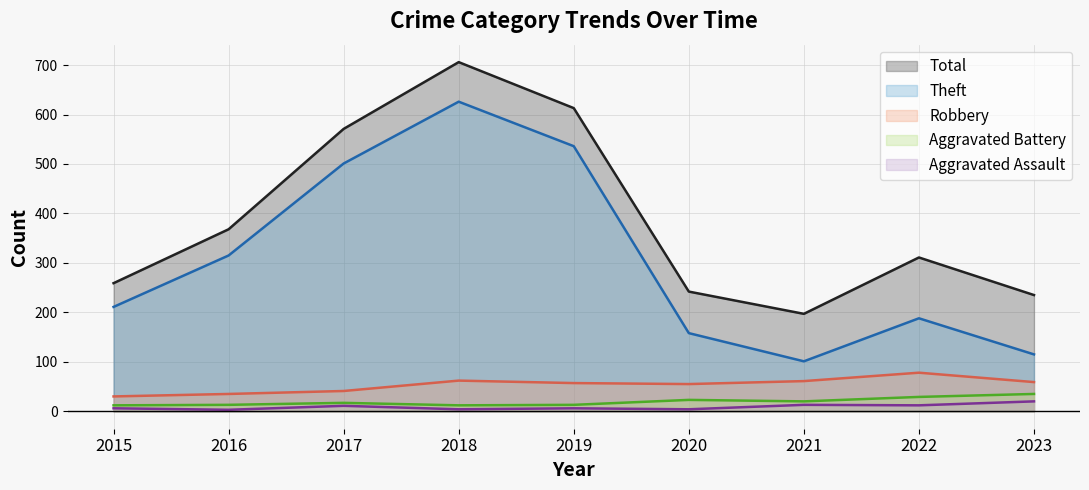

How many lines are shown in the chart?

5